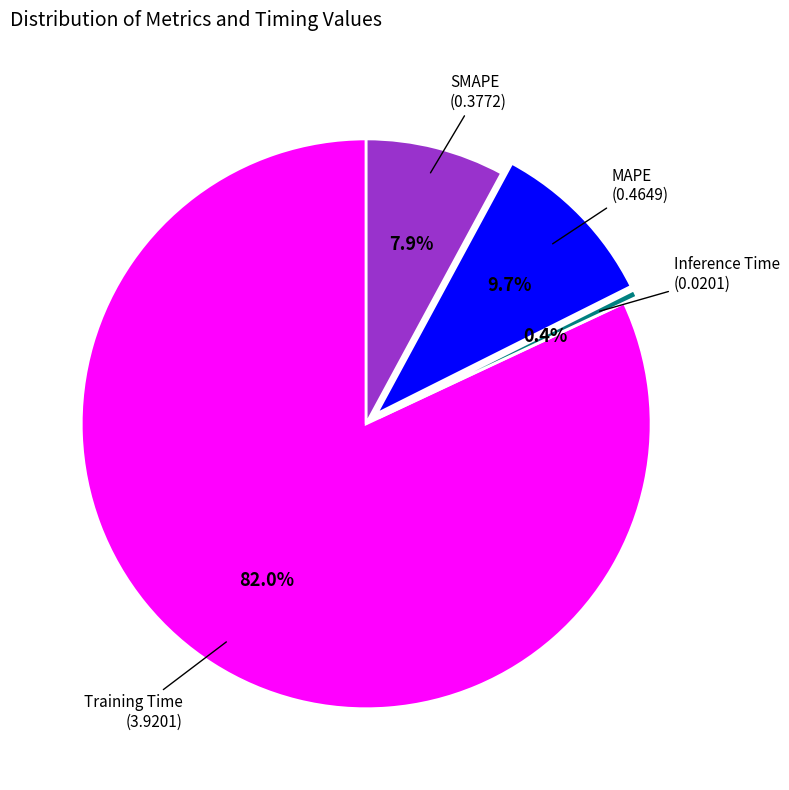

Is there any slice that represents more than half of the pie?

Yes